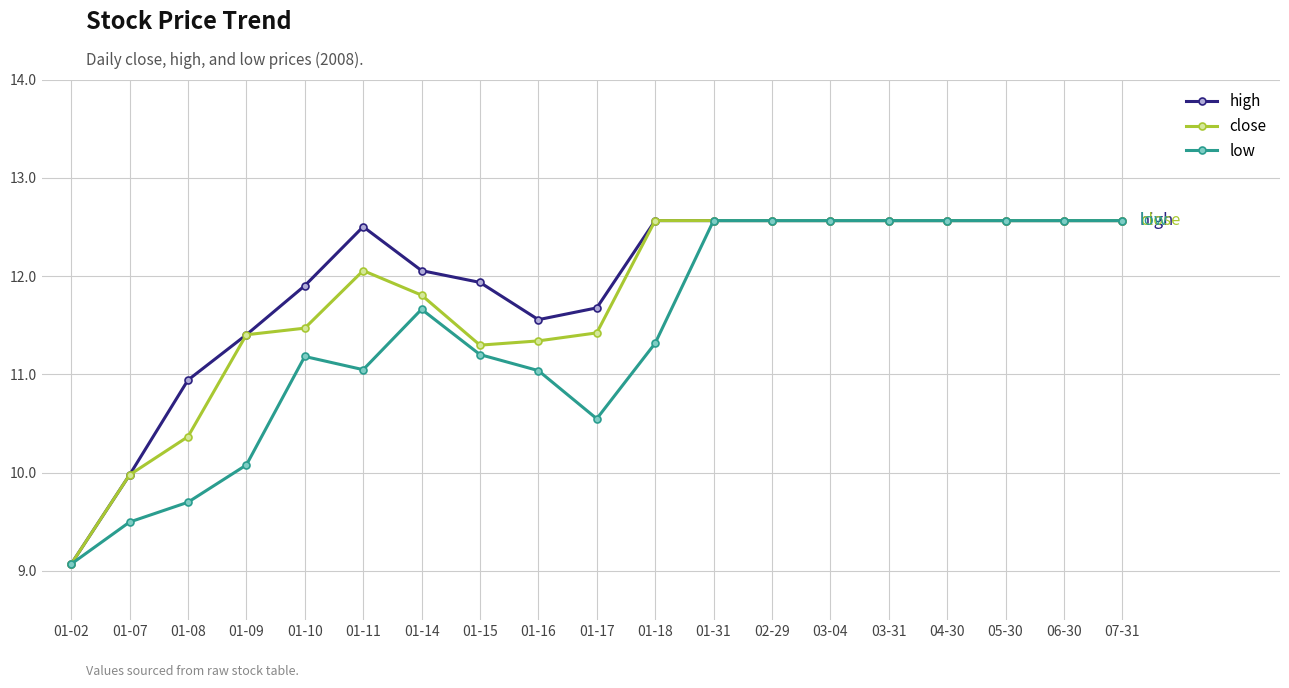

What is the difference between the highest and lowest values at 01-18?

1.2